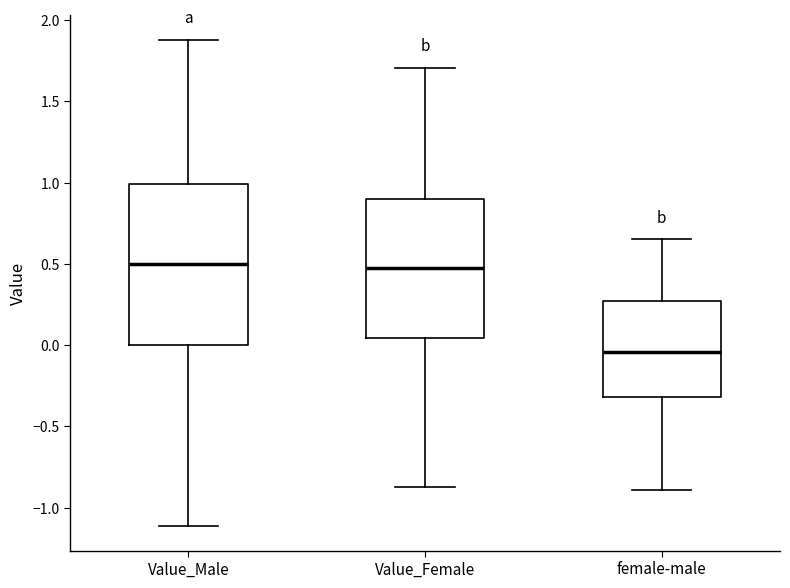

Which box's median line is the lowest?

female-male